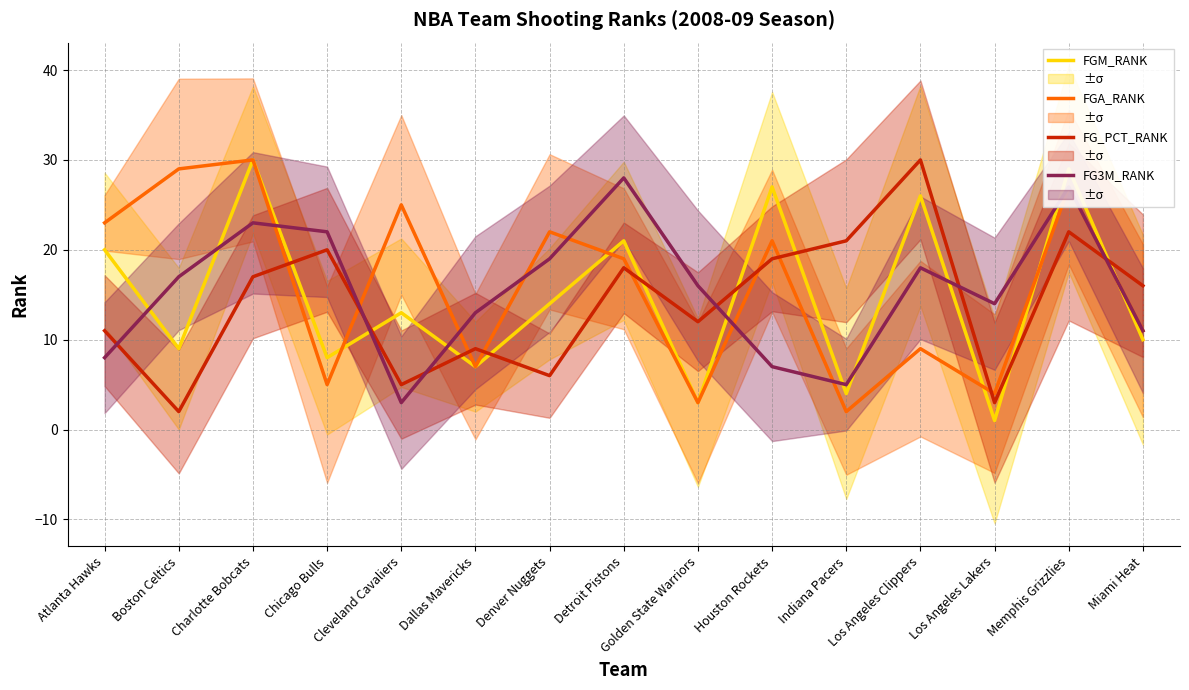

Is this an area chart (filled region under the line)?

No